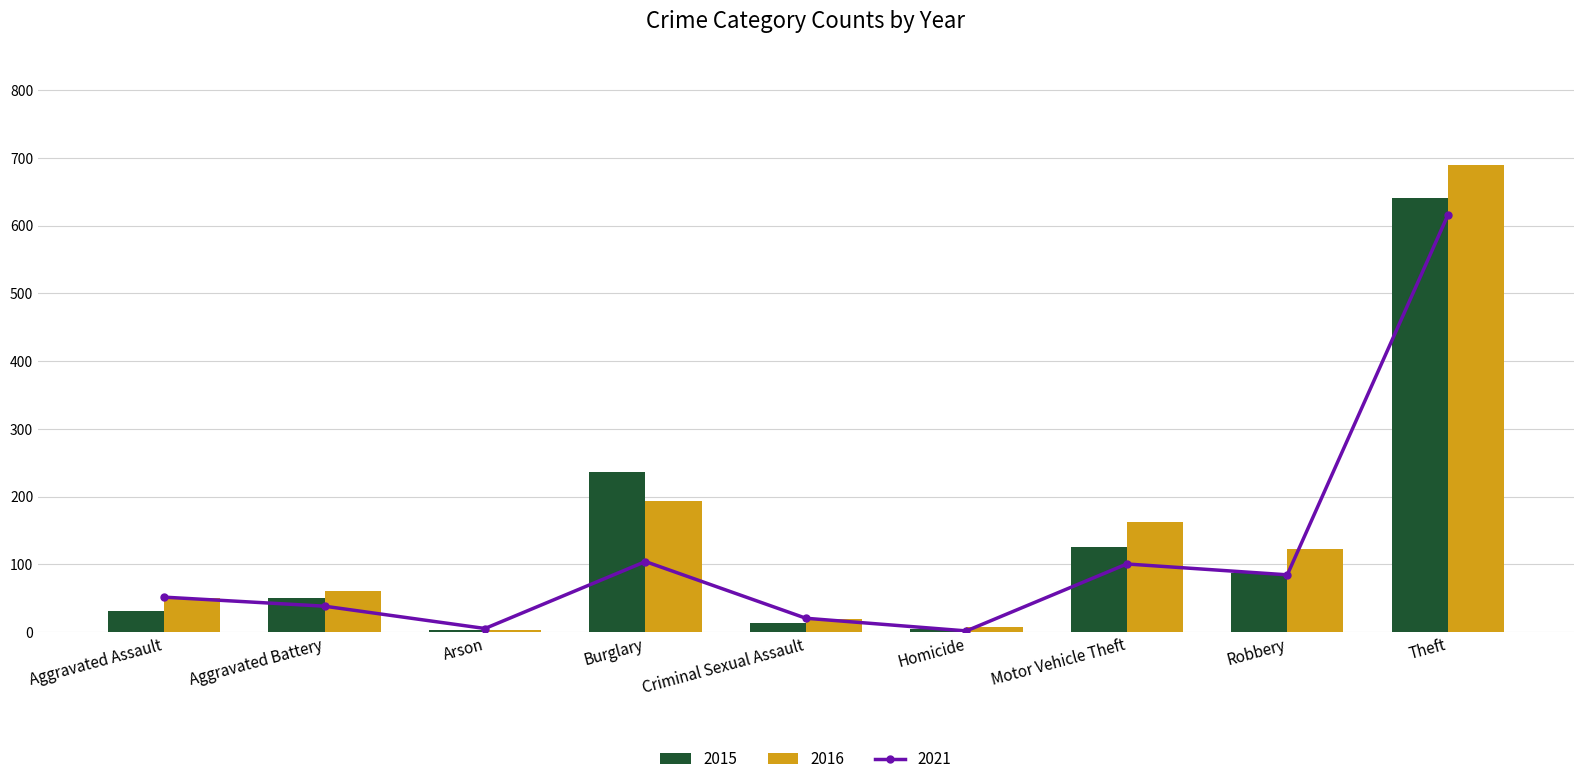

What is the value of the 2015 bar at the 7th from the left?

125